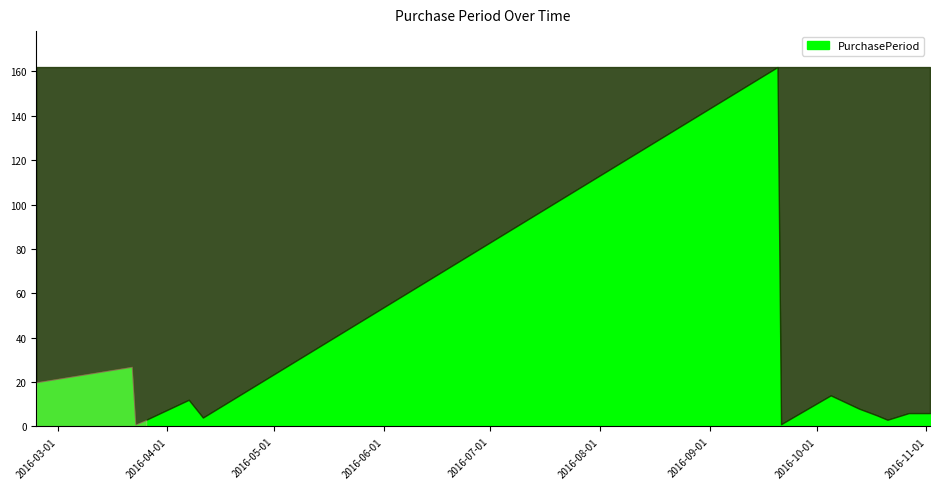

Where does the data first go above 6?

2016-02-24